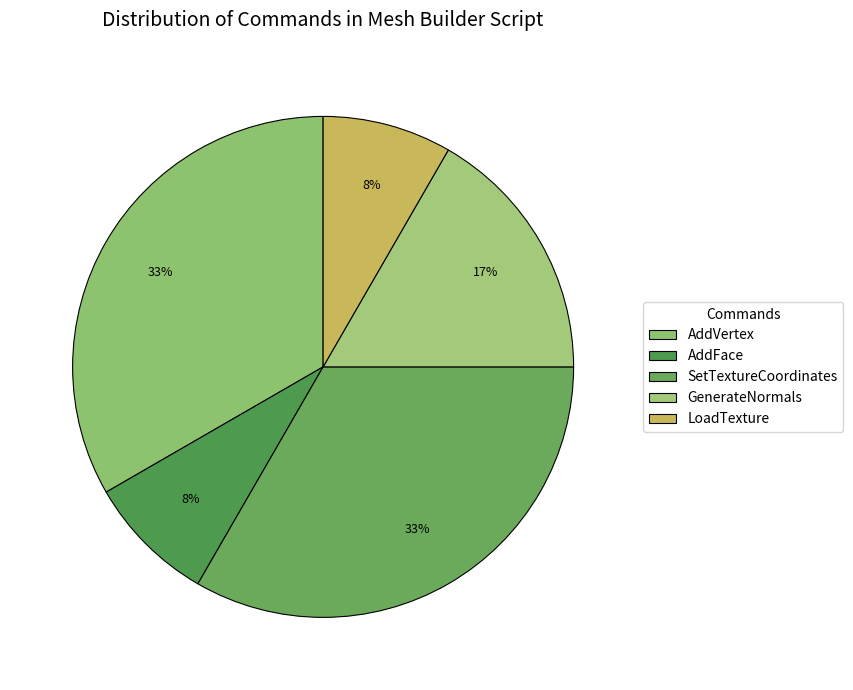

How many segments does this pie chart have?

5